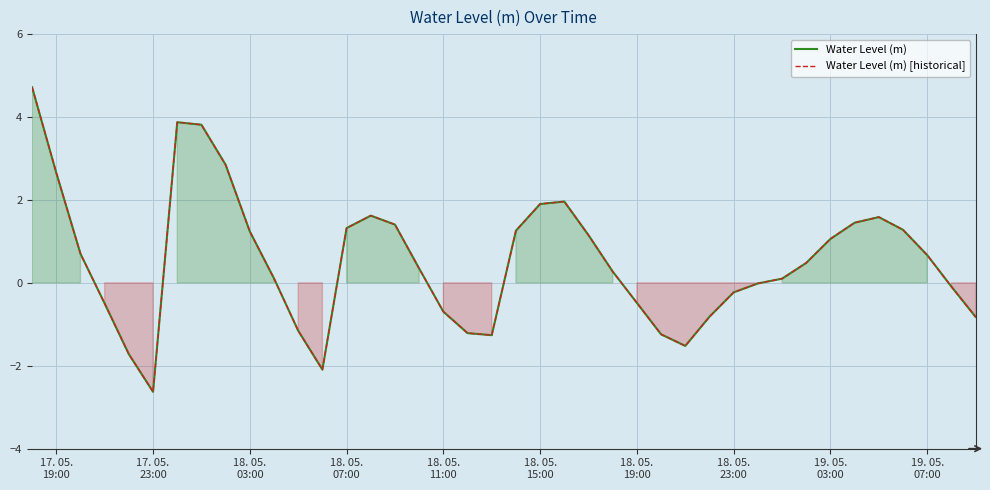

Does the chart have visible grid lines?

Yes